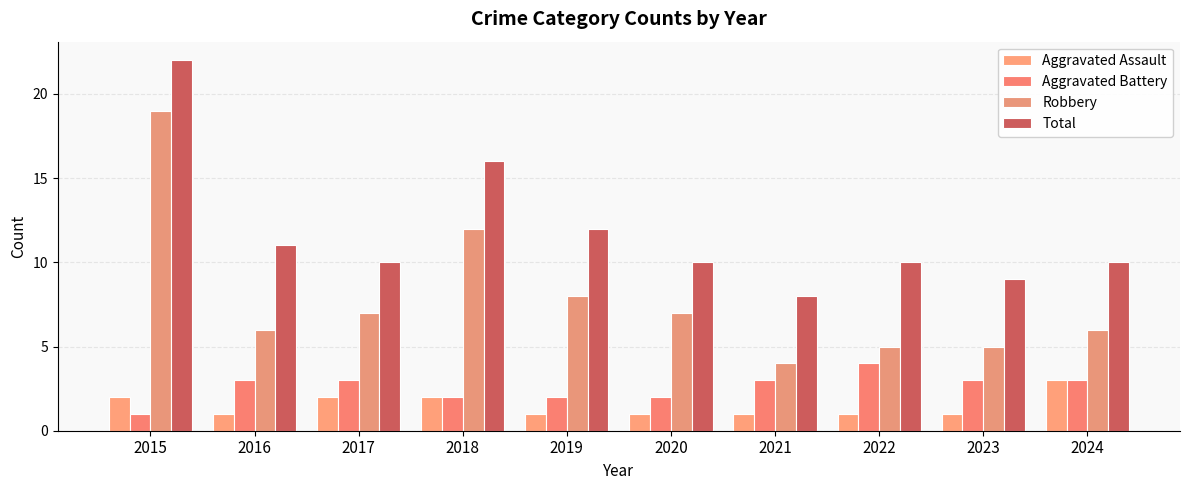

What is the minimum value for Robbery?

4